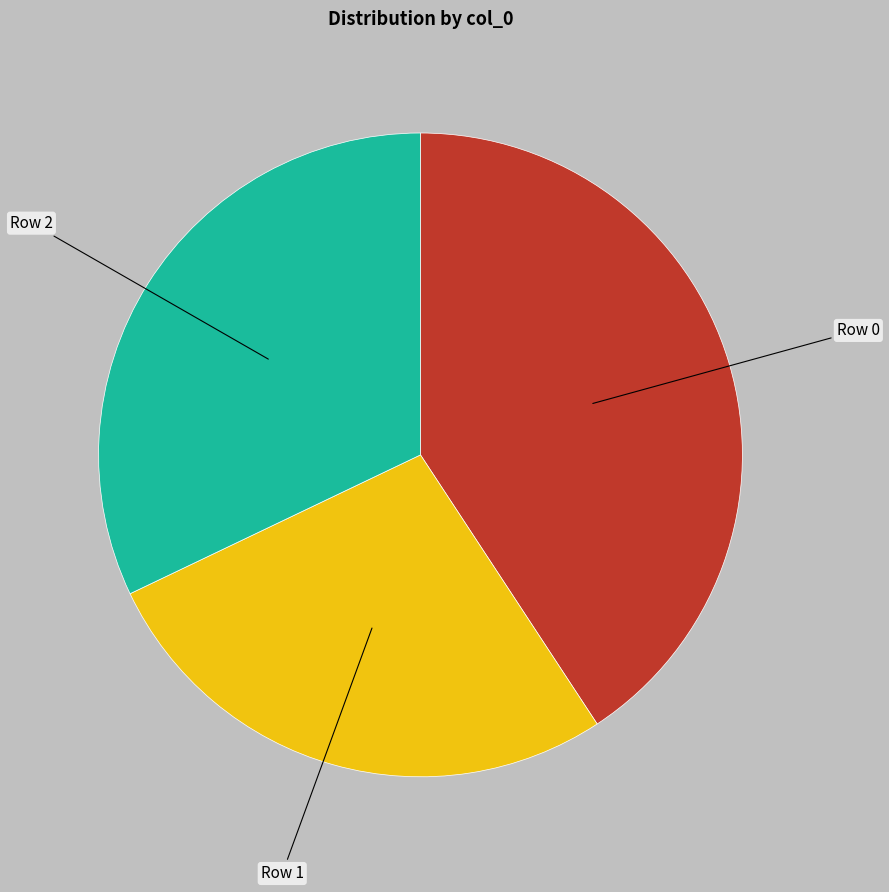

What is the ratio of the value at Row 0 to the value at Row 2?

1.3